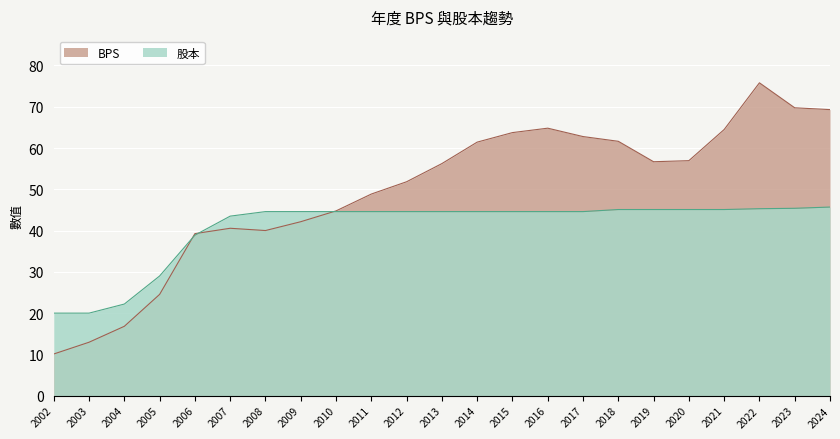

Which label corresponds to the largest value in the chart?

2022